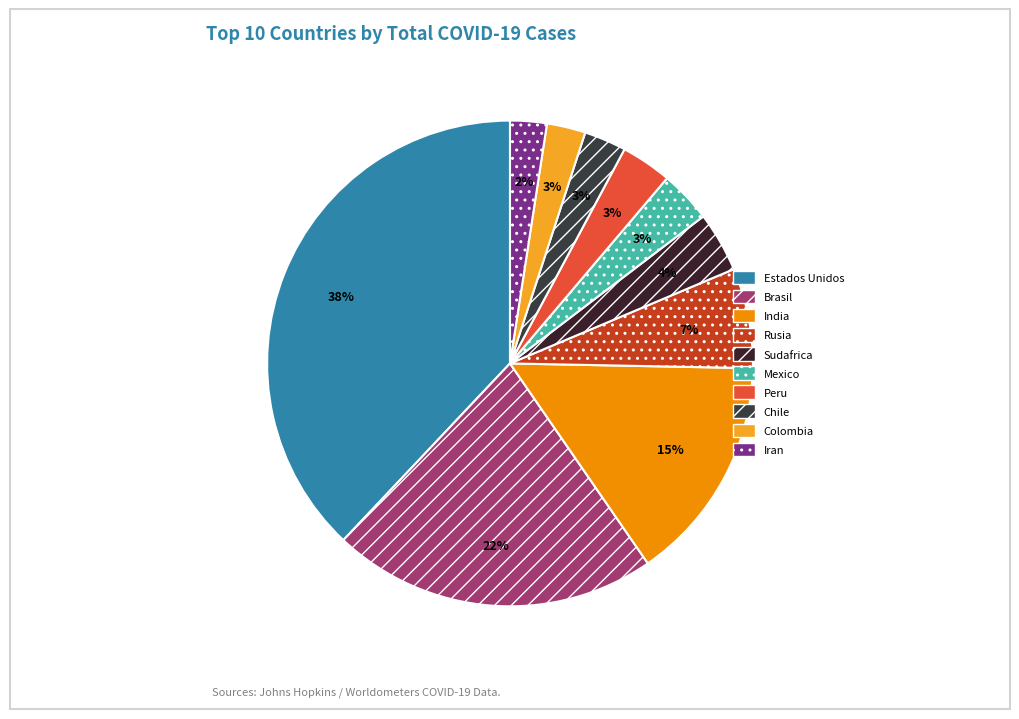

How many slices are in this pie chart?

10